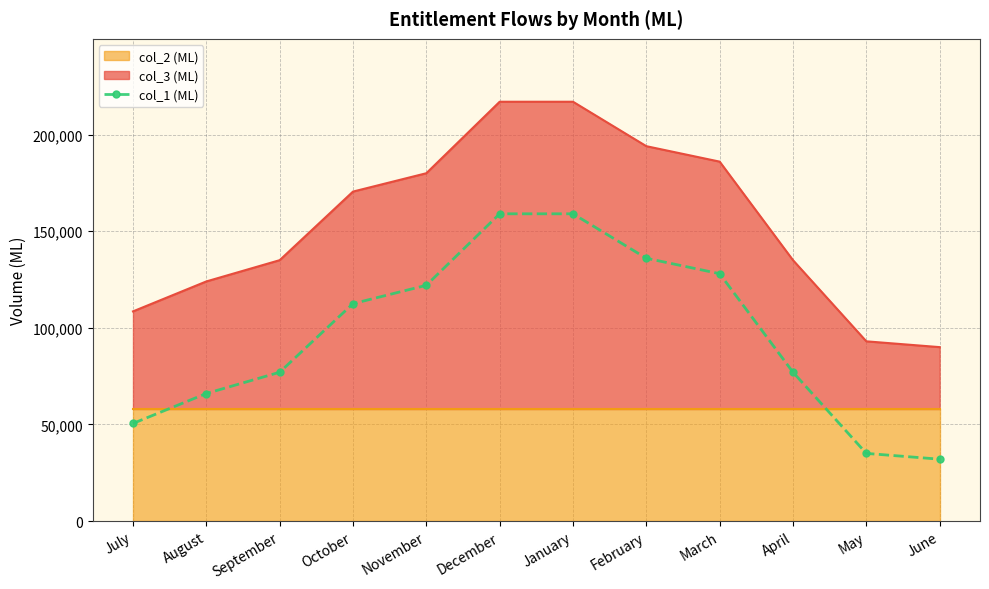

What is the smallest value displayed?

32000